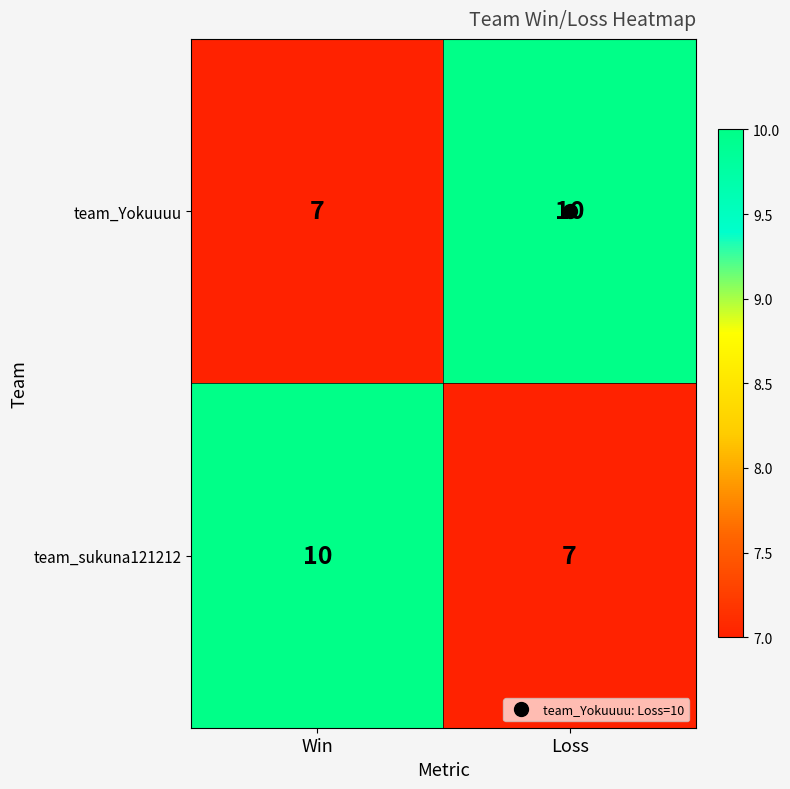

How many data points does each series have?

2